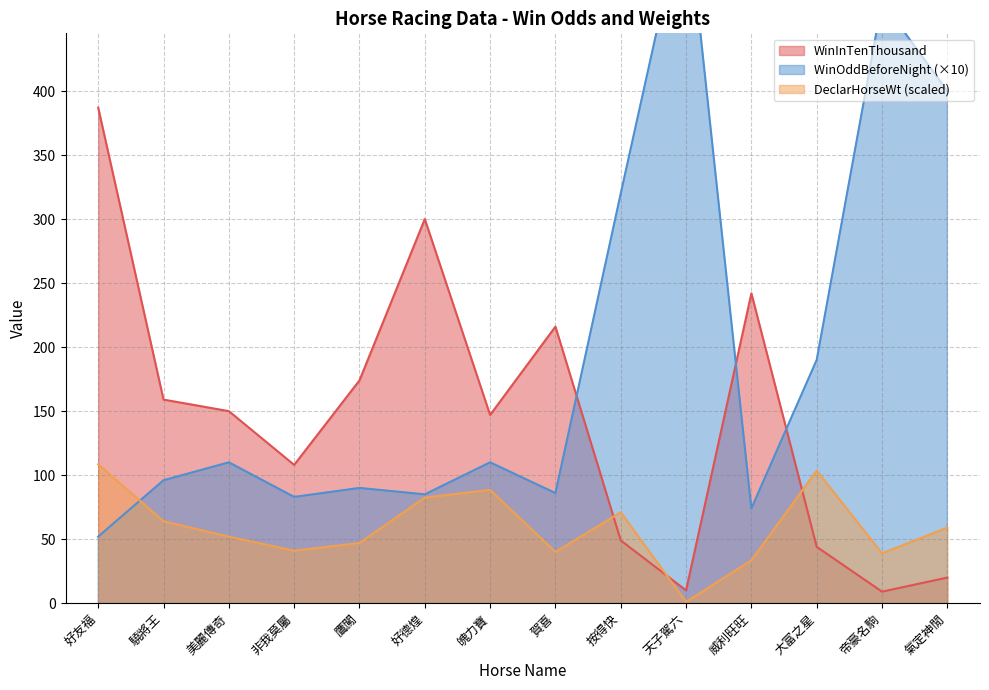

At which label is WinOddBeforeNight closest to 301?

按得快